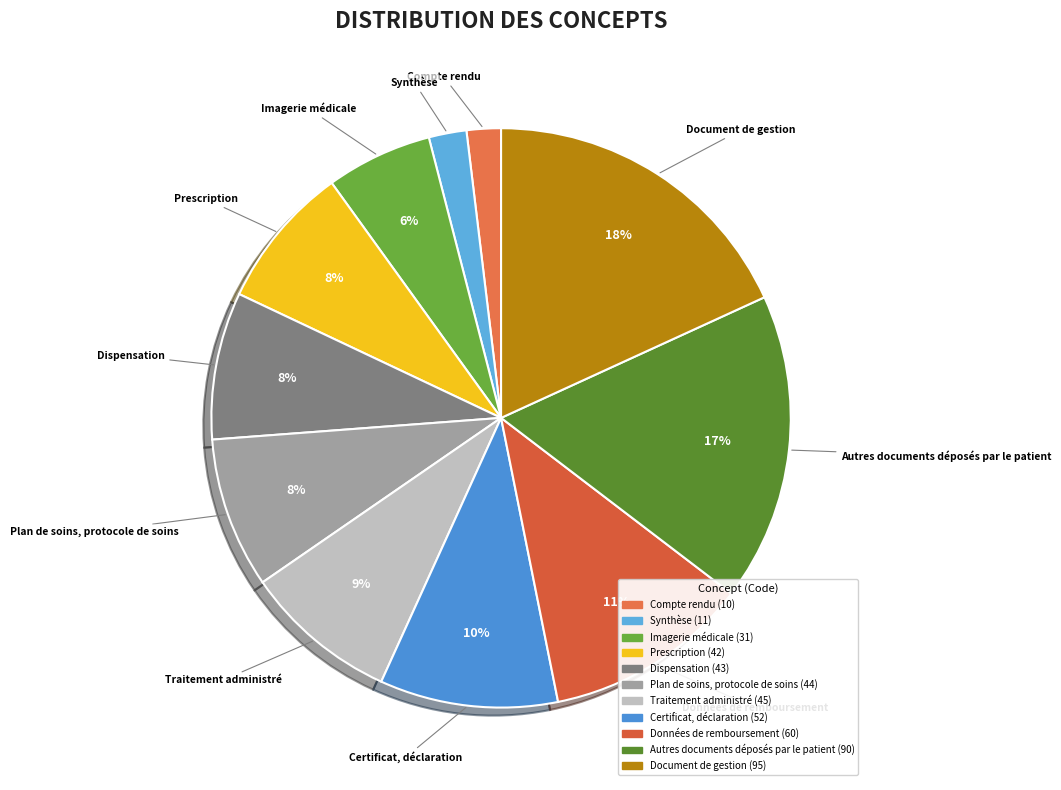

To the nearest percent, what is the difference between the Données de remboursement and Plan de soins, protocole de soins slice percentages?

3%